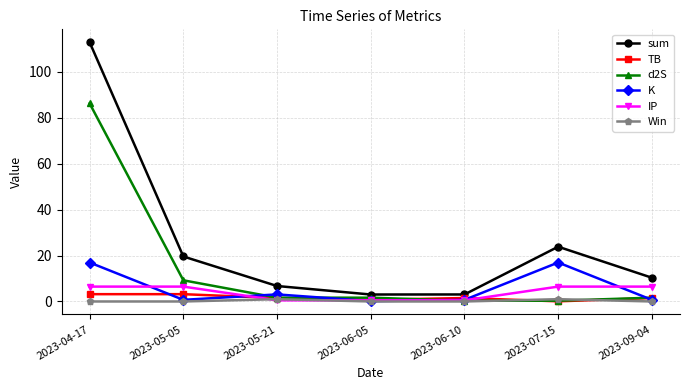

True or false: sum has more than 0 points higher than both neighbors.

True